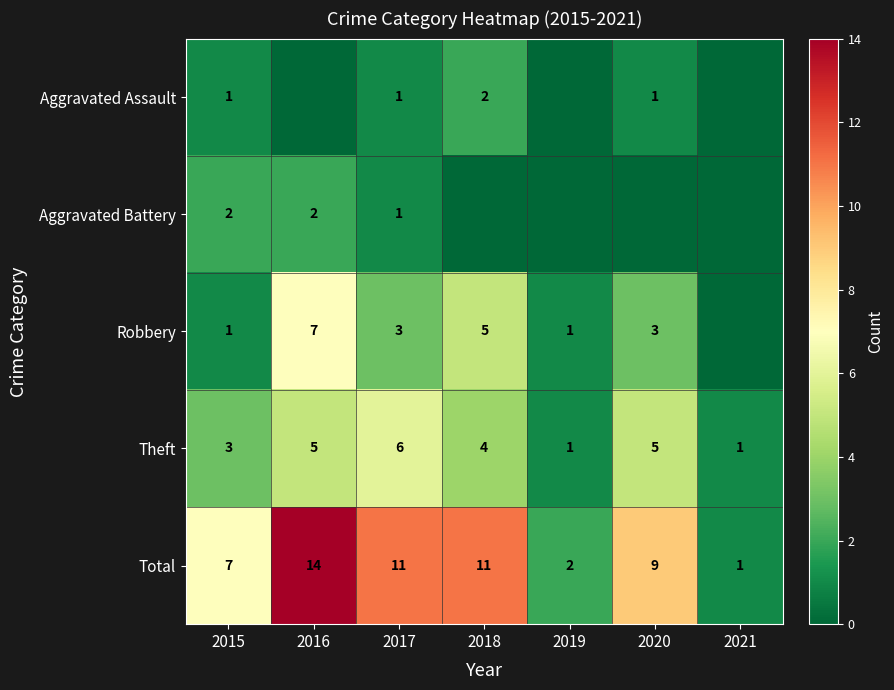

What is the difference between the maximum and minimum values in the Aggravated Battery series?

2